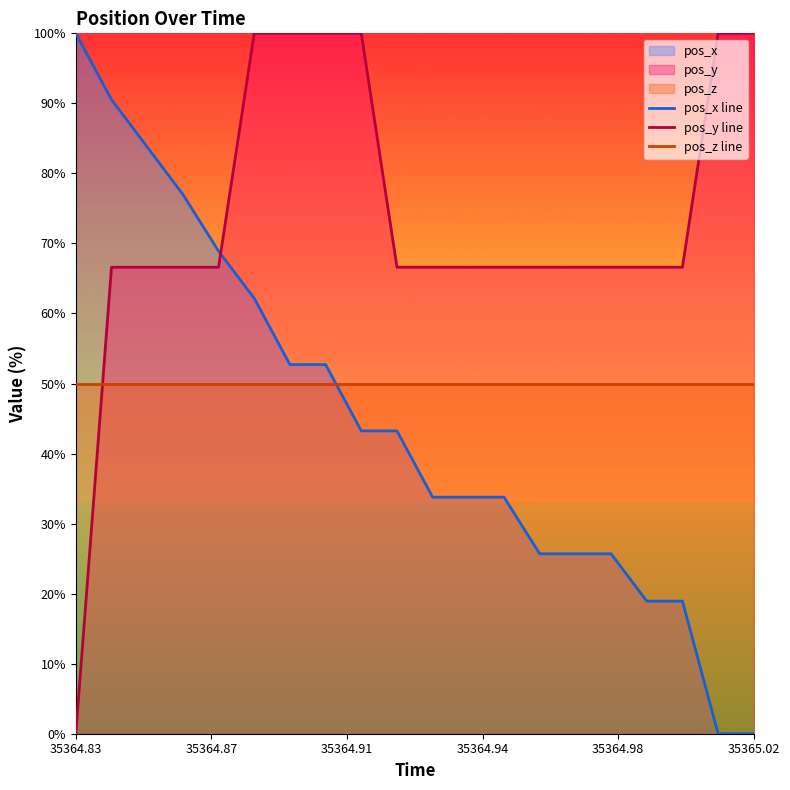

Rank the series by their maximum value, from lowest to highest.

pos_z line, pos_x line, pos_y line